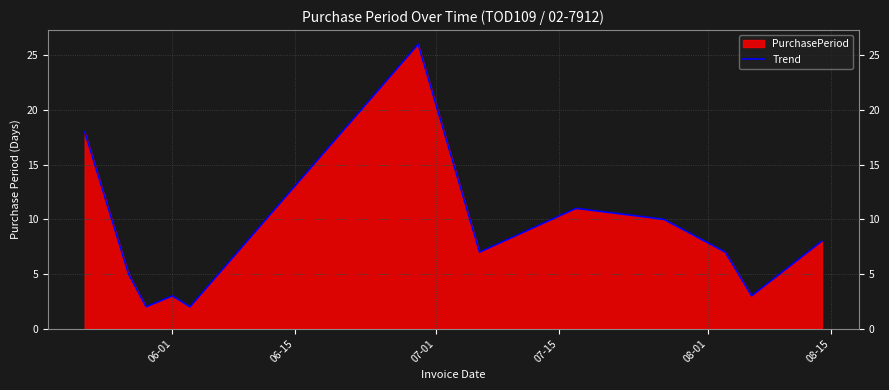

What is the greatest value displayed?

26